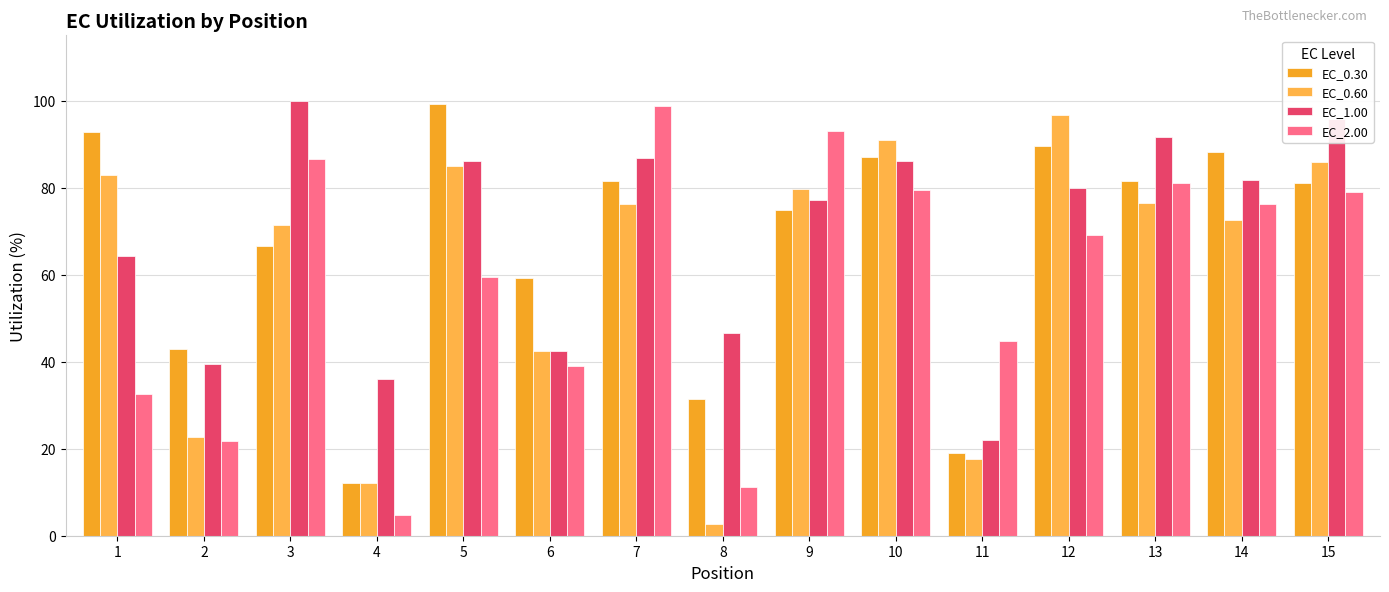

What is the difference between the EC_0.60 values at 2 and 1?

60.3